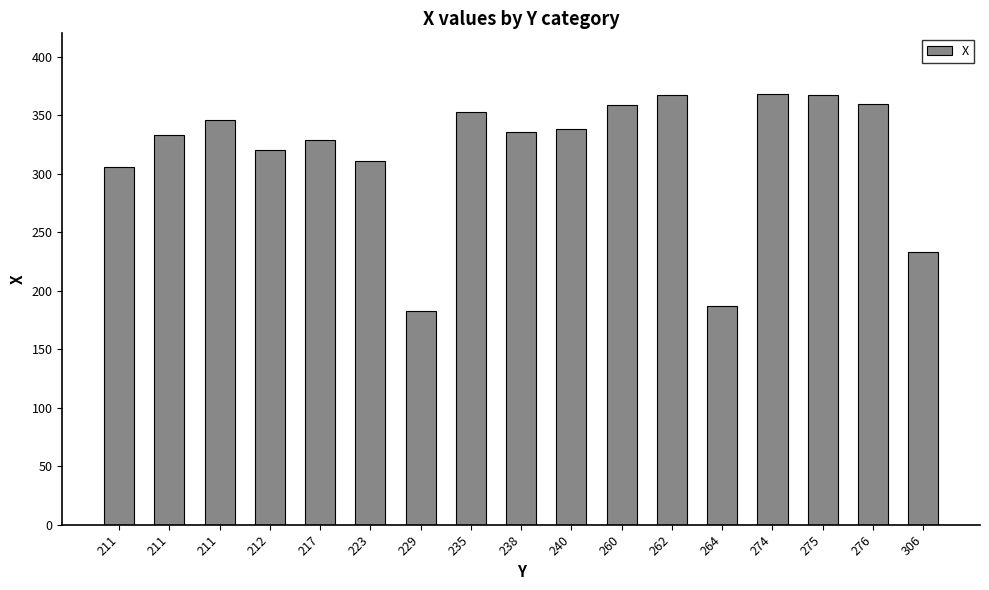

What is the difference between the maximum and minimum values?

185